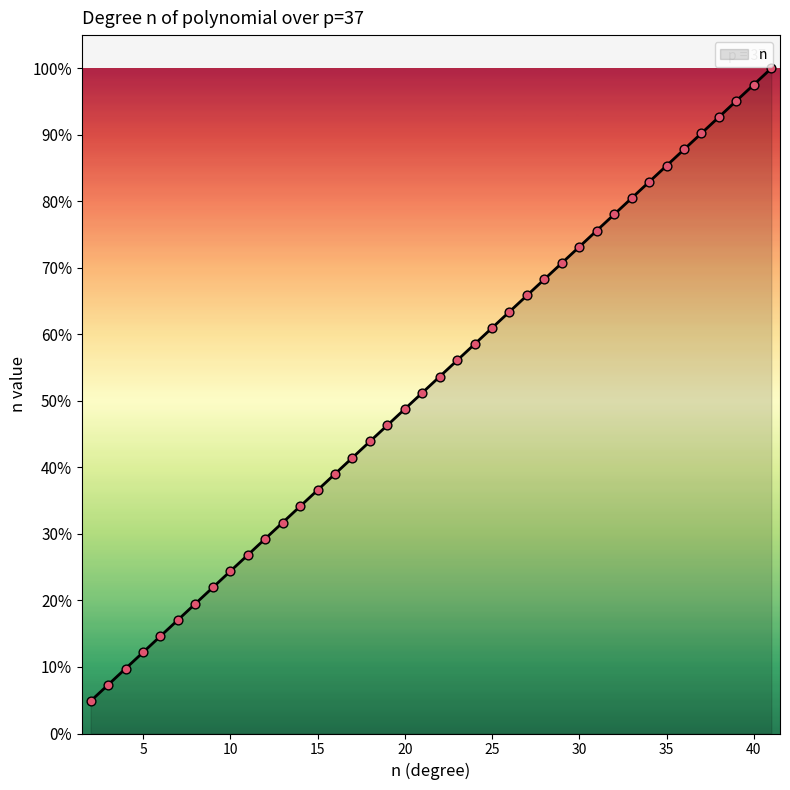

What is the difference between the maximum and minimum values?

95.1